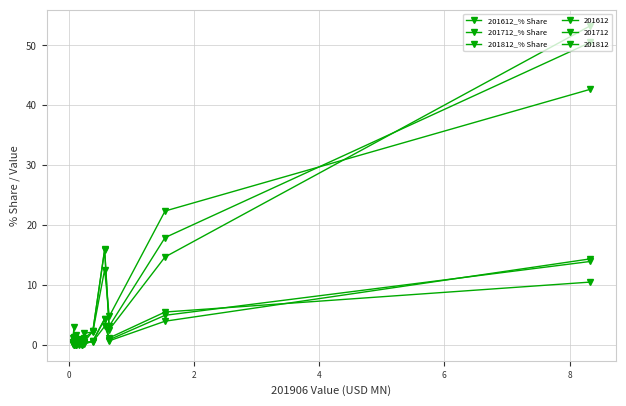

How many lines are shown in the chart?

6